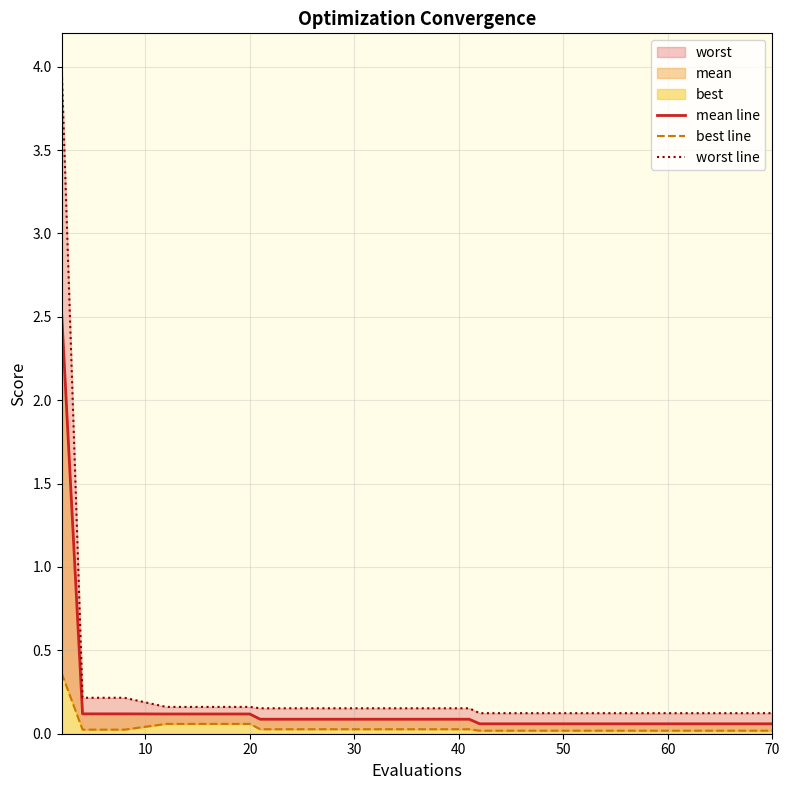

What is the maximum value shown in the chart?

4.0